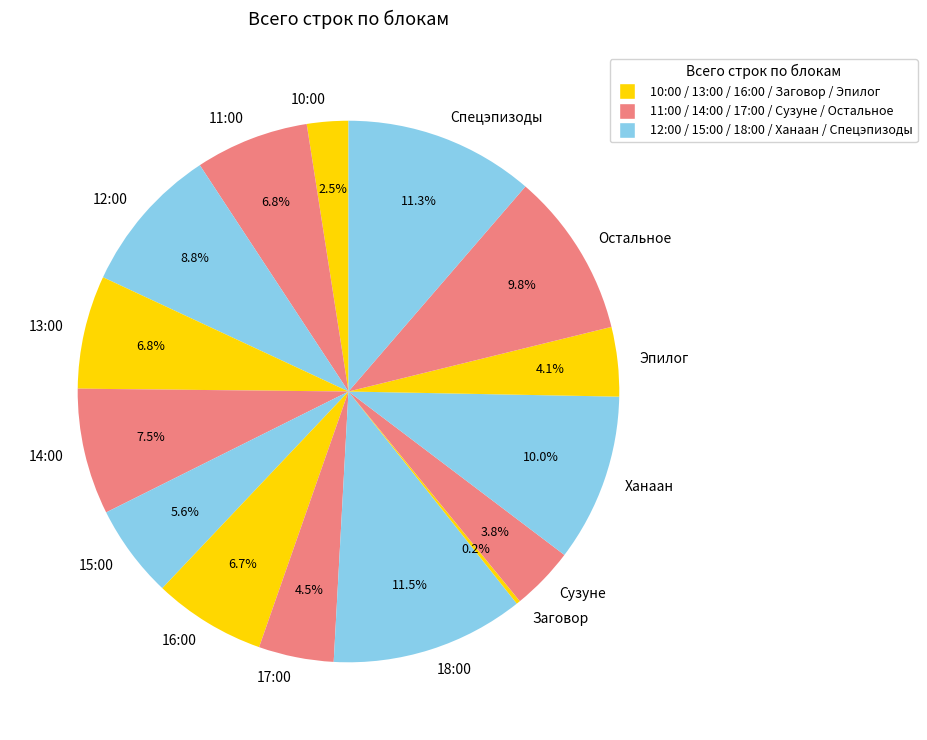

What portion of the pie excludes 13:00?

93.2%